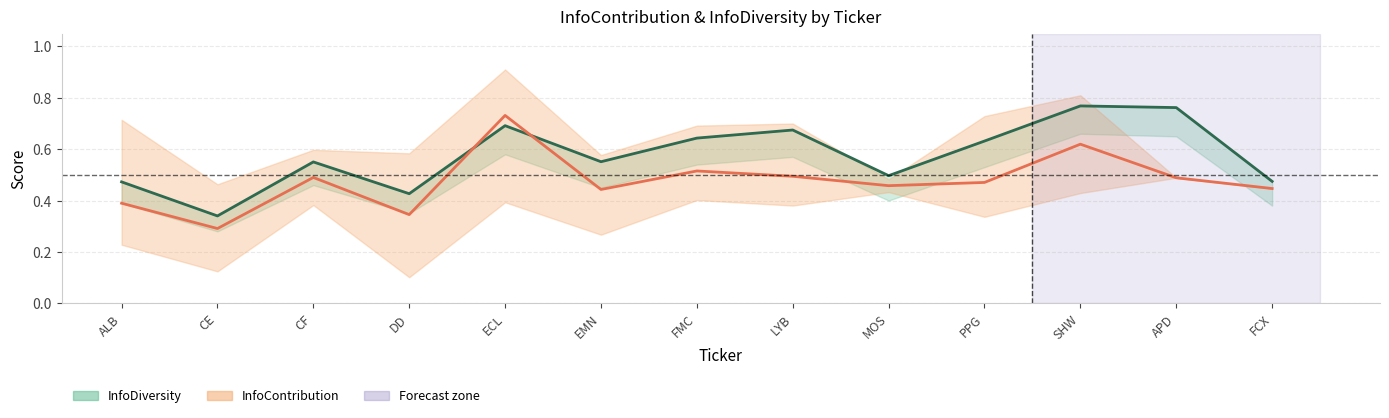

Read the InfoContribution value at CF.

0.5